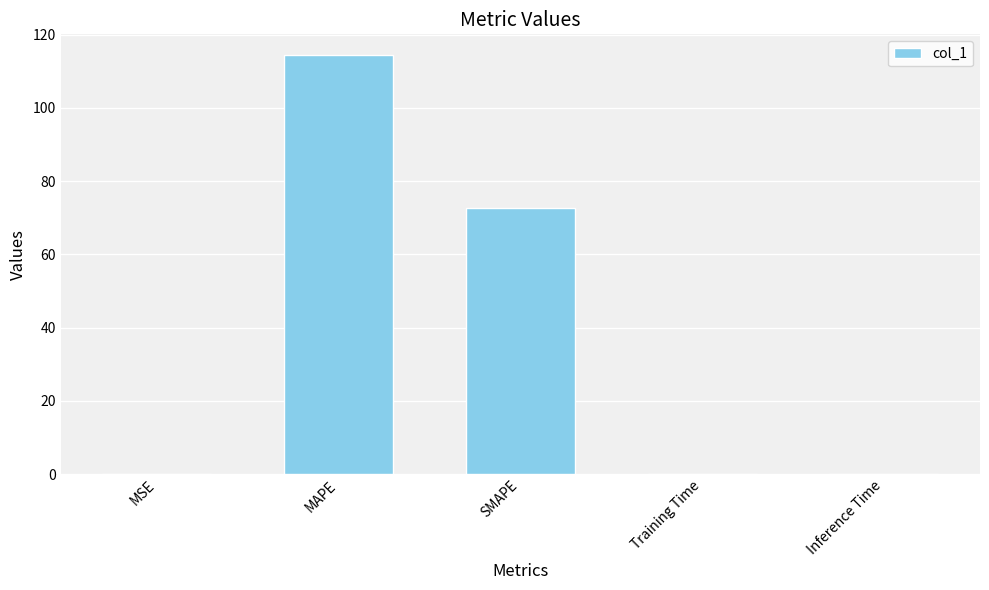

What is the ratio of the value at SMAPE to the value at MAPE?

0.6